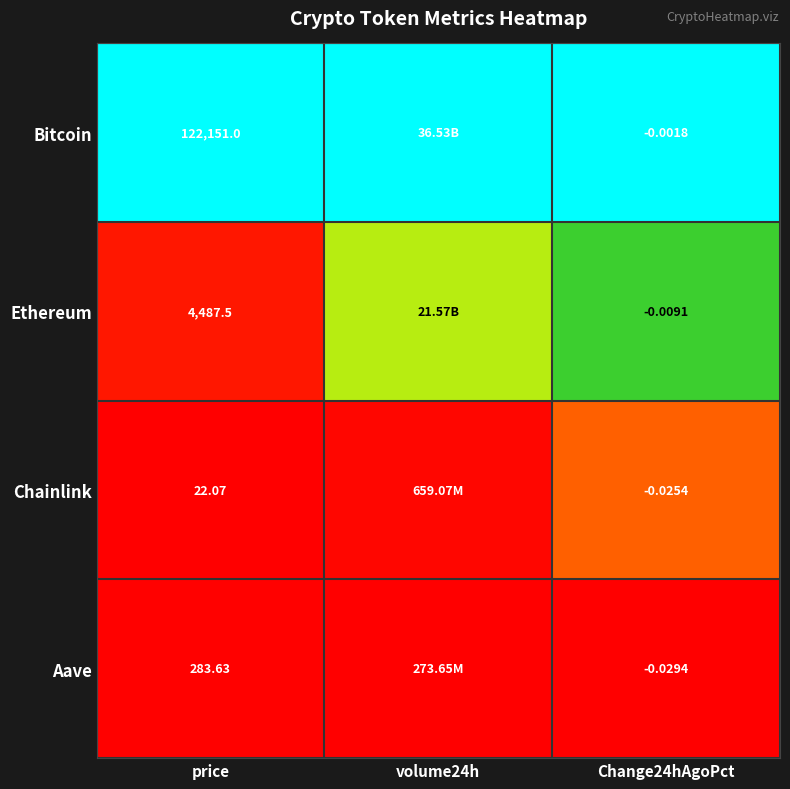

Rank the series at price from lowest to highest value.

Chainlink, Aave, Ethereum, Bitcoin